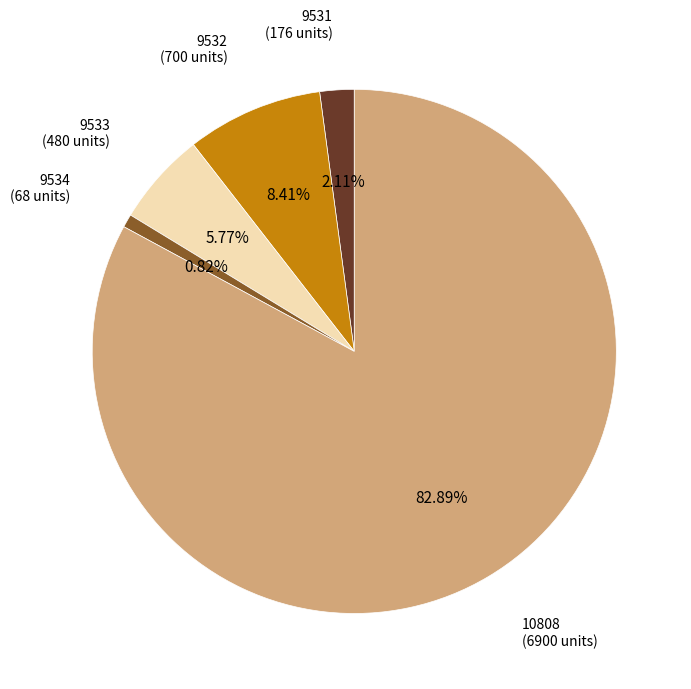

Is there any slice that represents more than half of the pie?

Yes